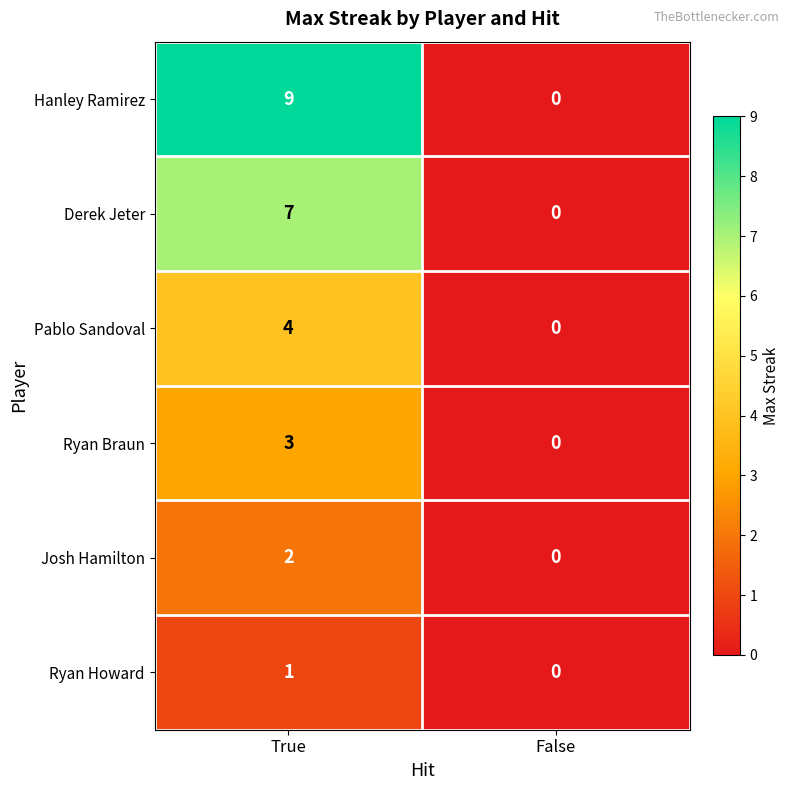

Which series changed the most between True and False?

Hanley Ramirez